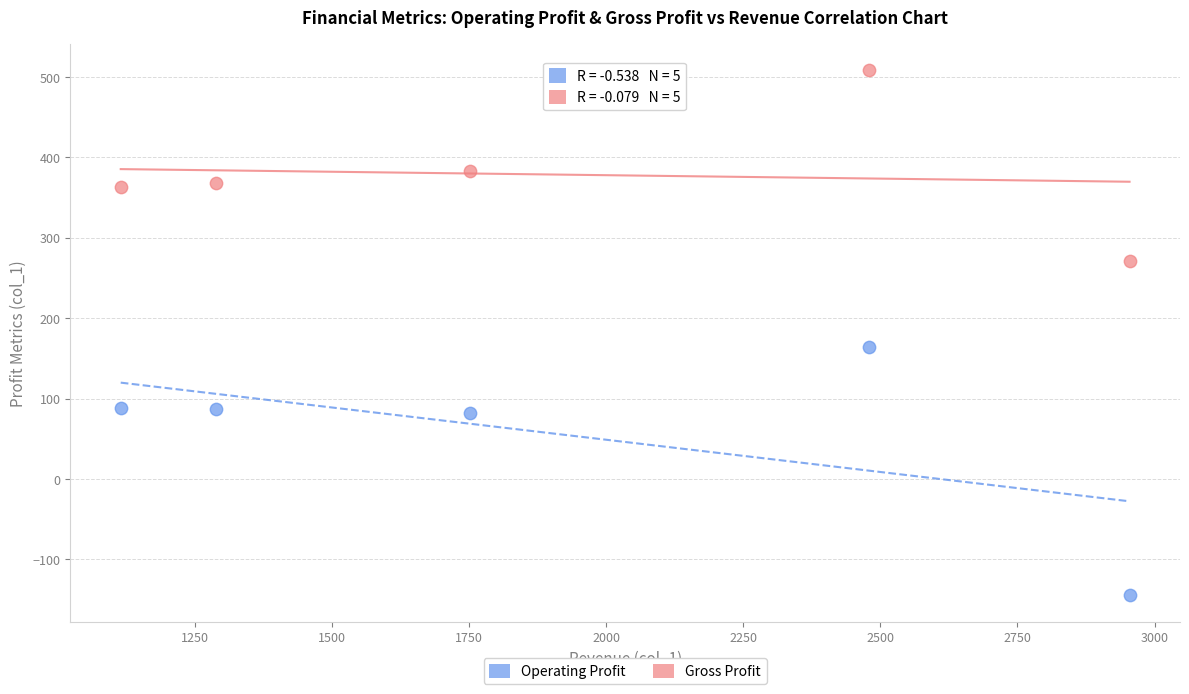

What are all the series names shown in the legend?

Operating Profit, Gross Profit